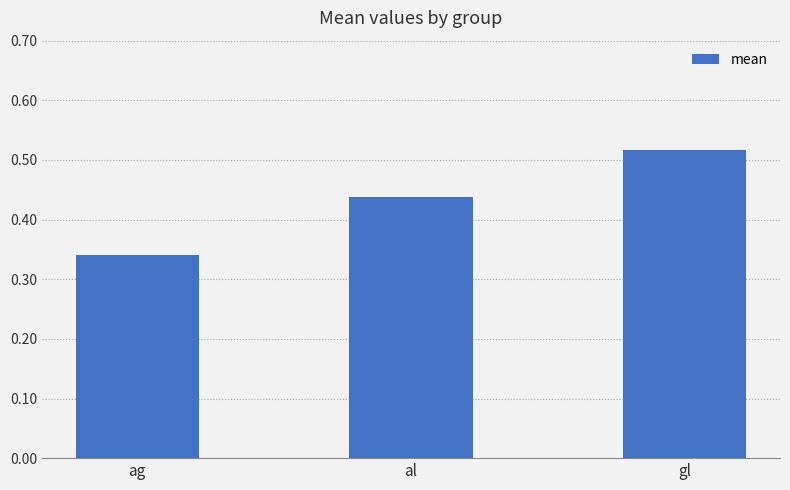

At which category does the chart reach its minimum across all series?

ag